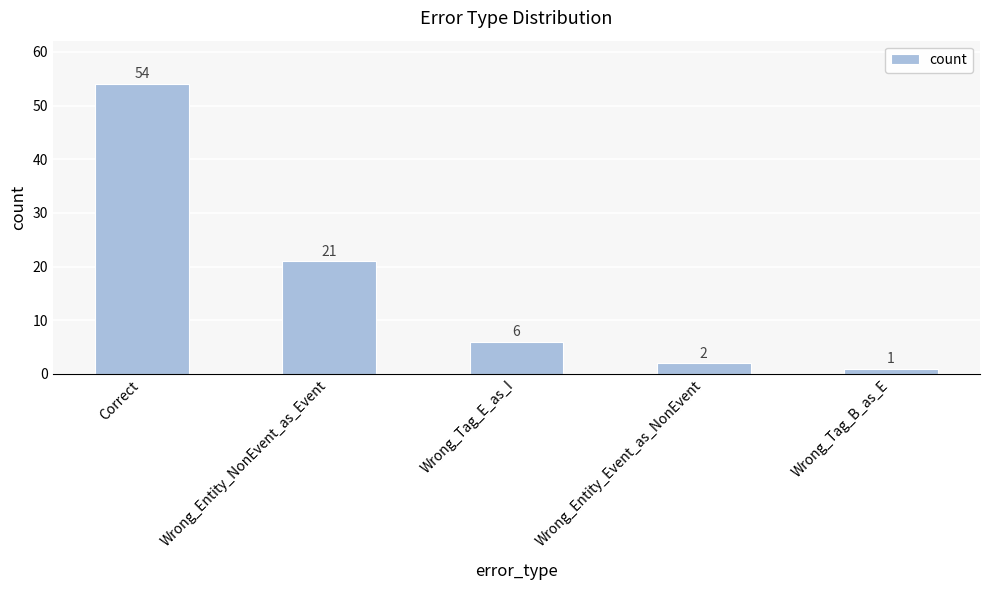

What is the label of the 2nd bar from the right?

Wrong_Entity_Event_as_NonEvent